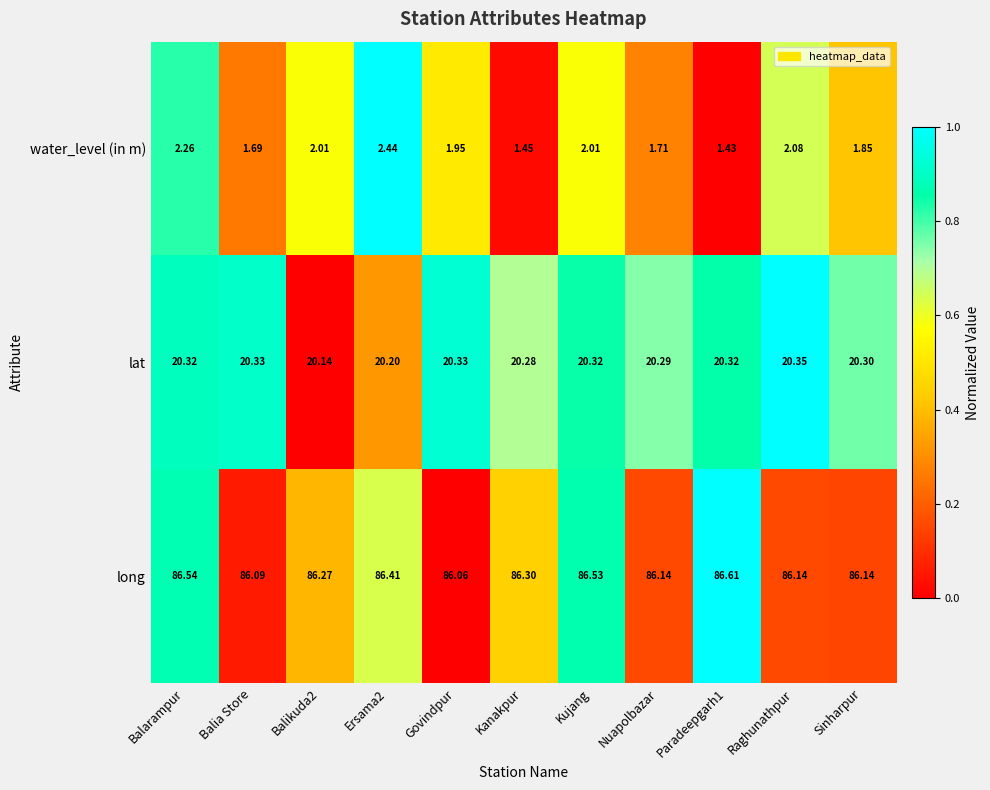

At Ersama2, list the series in order from smallest to largest.

water_level (in m), lat, long